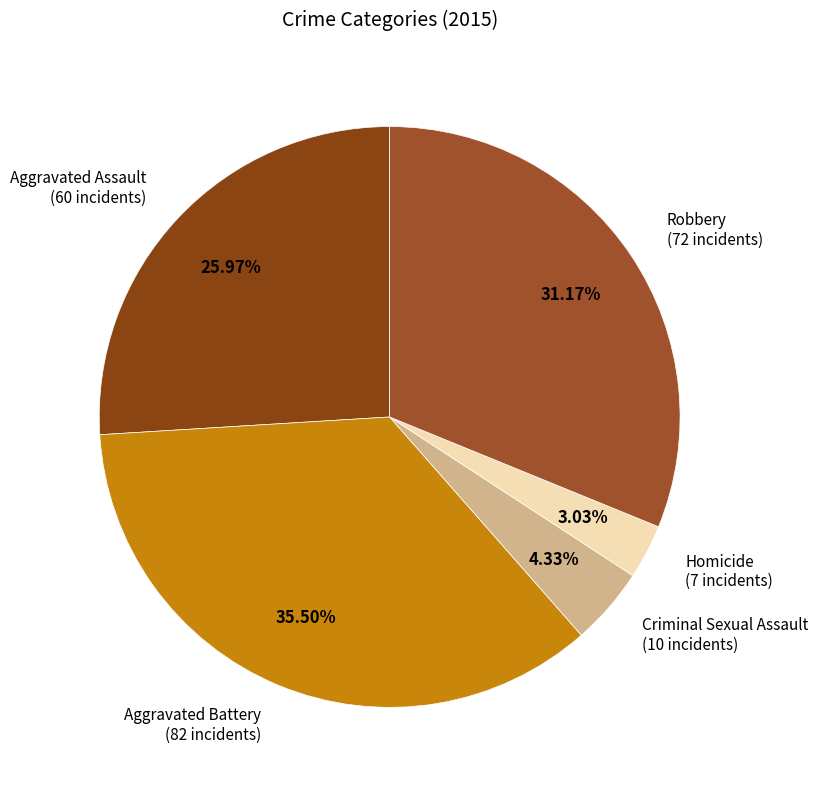

To the nearest percent, what is the average slice percentage?

20%